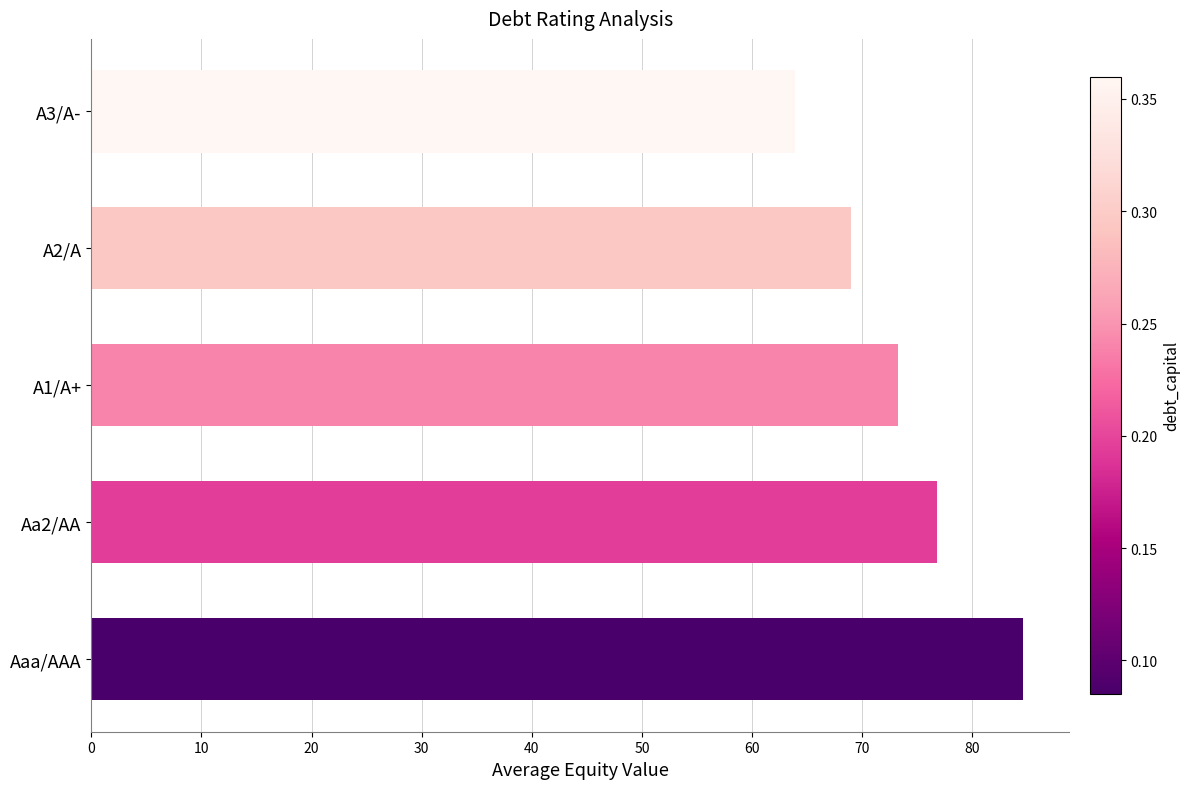

Reading bottom to top, transcribe all the data shown in this chart.

84.6	76.8	73.2	69.0	63.9